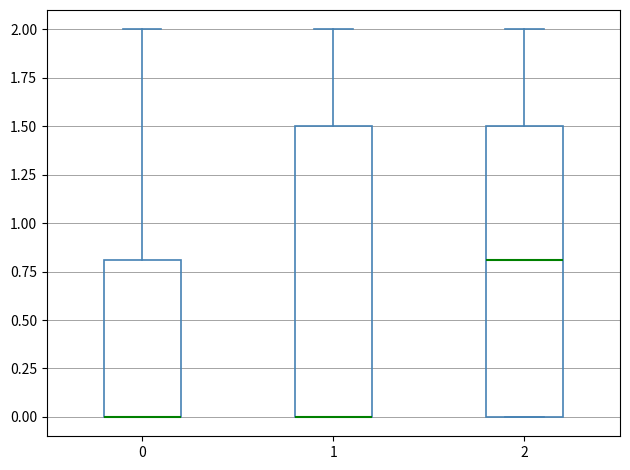

Reading left to right, read every box against the y-axis: the position of its median line, the range the box covers, and the ends of its whiskers. The values are not printed on the chart, so give them approximately, as read against the axis.

0: median 0.0 (drawn on the box's lower edge), box 0.0 to 0.8, whiskers 0.0 to 2.0
1: median 0.0 (drawn on the box's lower edge), box 0.0 to 1.5, whiskers 0.0 to 2.0
2: median 0.8, box 0.0 to 1.5, whiskers 0.0 to 2.0